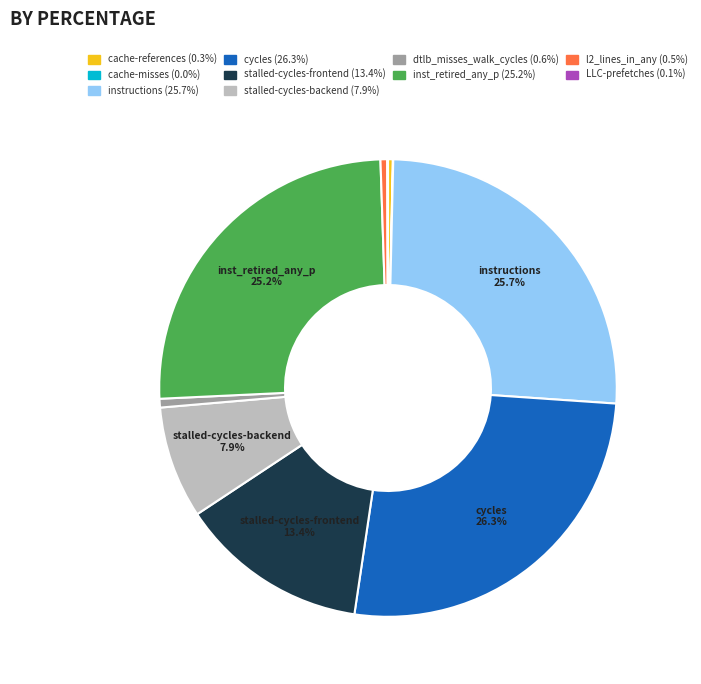

Is there any slice that represents more than half of the pie?

No